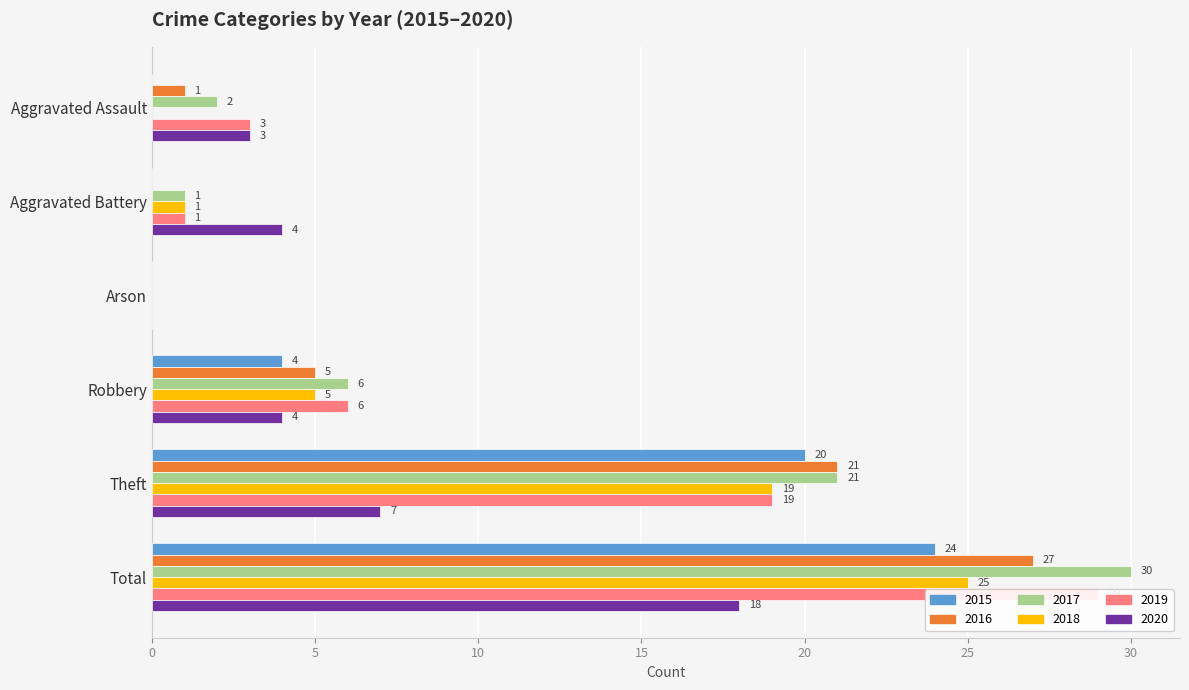

What is the difference between the 2020 values at Aggravated Battery and Aggravated Assault?

1